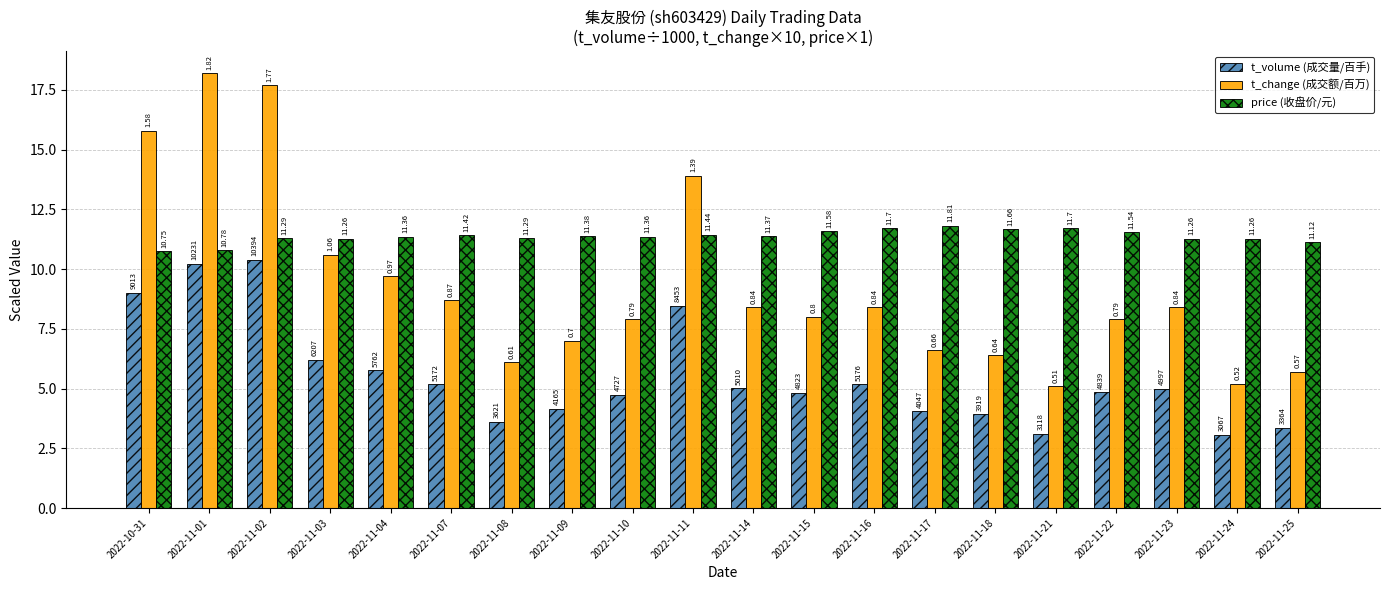

Rank the series by their maximum value, from lowest to highest.

t_volume (成交量/百手), price (收盘价/元), t_change (成交额/百万)